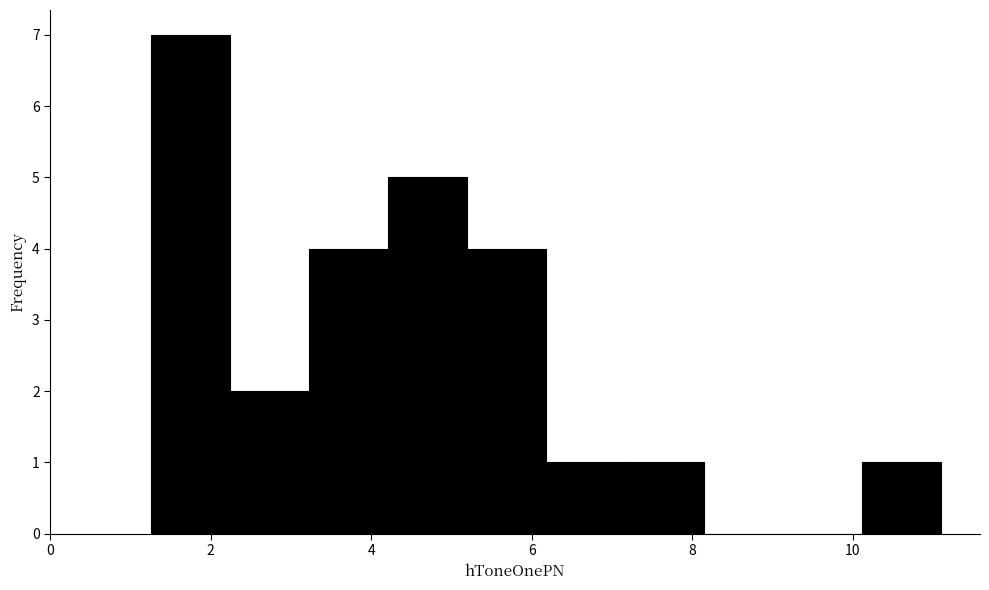

Reading left to right, transcribe this chart: for each bar, give the range it covers on the x-axis and its height. Neither the bar edges nor the heights are printed on the chart, so give them approximately, as read against the axes.

1.2 to 2.2: 7
2.2 to 3.2: 2
3.2 to 4.2: 4
4.2 to 5.2: 5
5.2 to 6.2: 4
6.2 to 7.2: 1
7.2 to 8.2: 1
8.2 to 9.2: 0
9.2 to 10.2: 0
10.2 to 11.0: 1